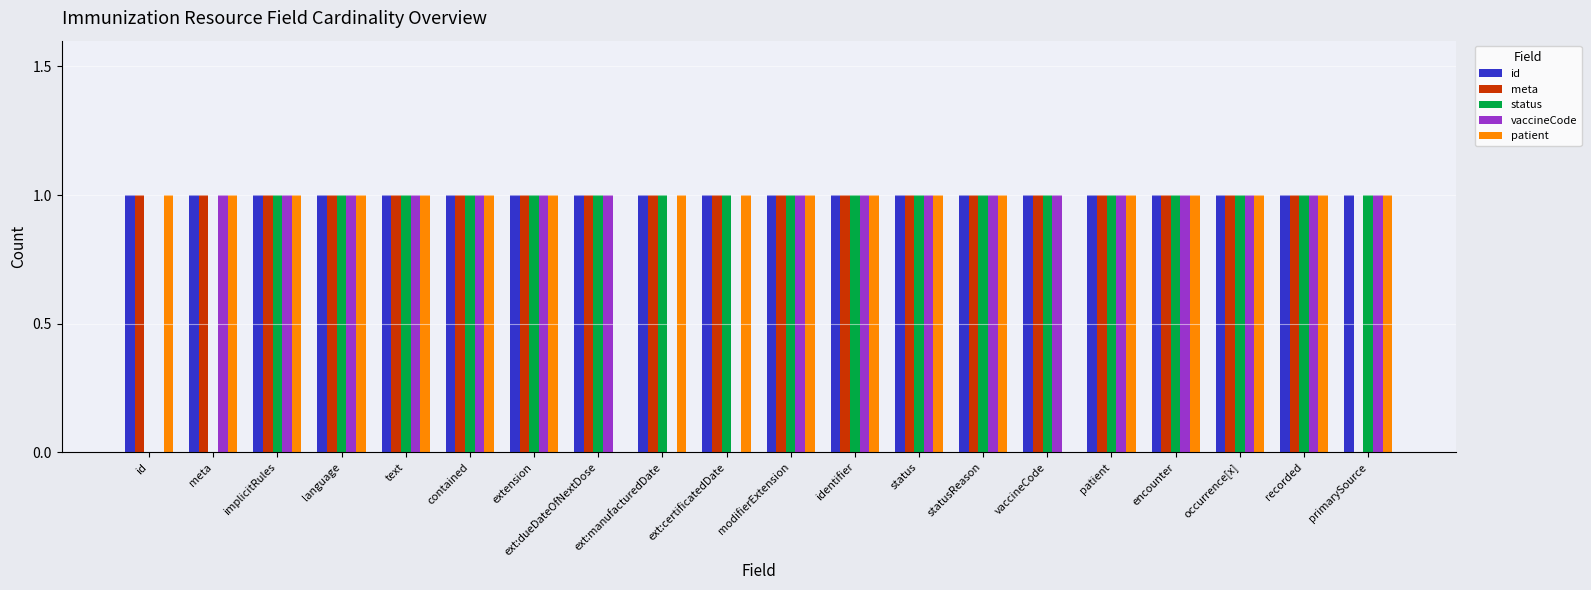

The value of status at statusReason is 2. True or false?

False